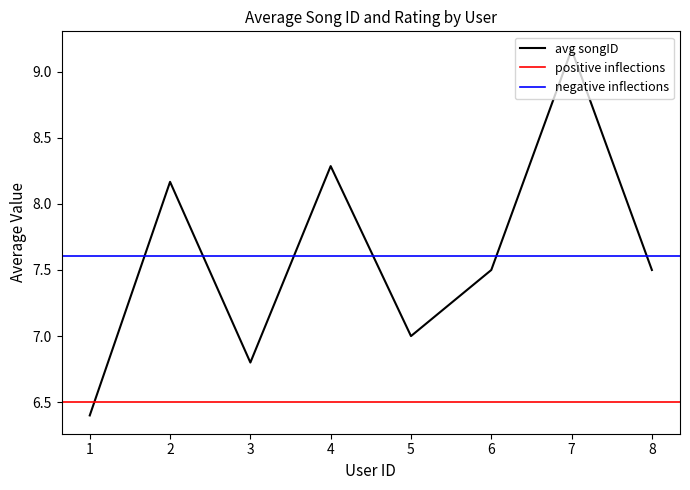

Which category has the highest value in the avg songID series?

7